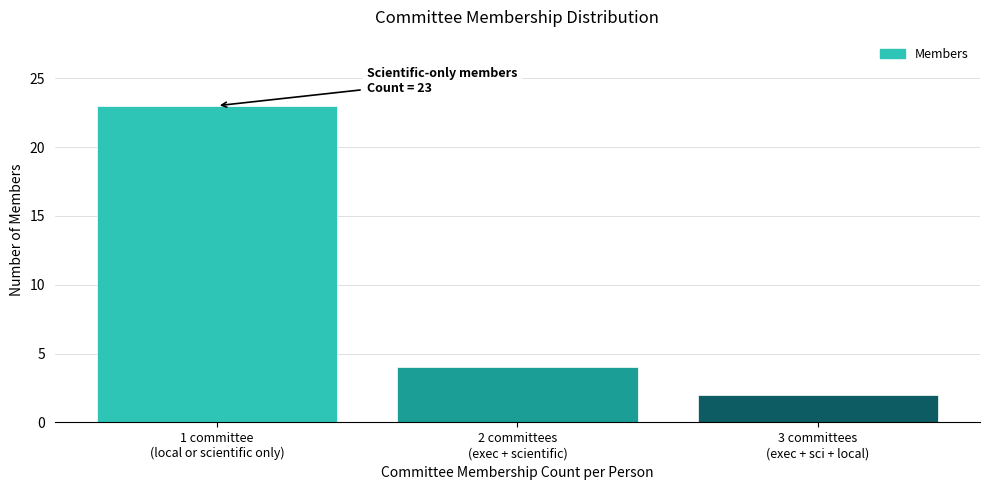

Reading left to right, extract all data points from this chart.

23	4	2